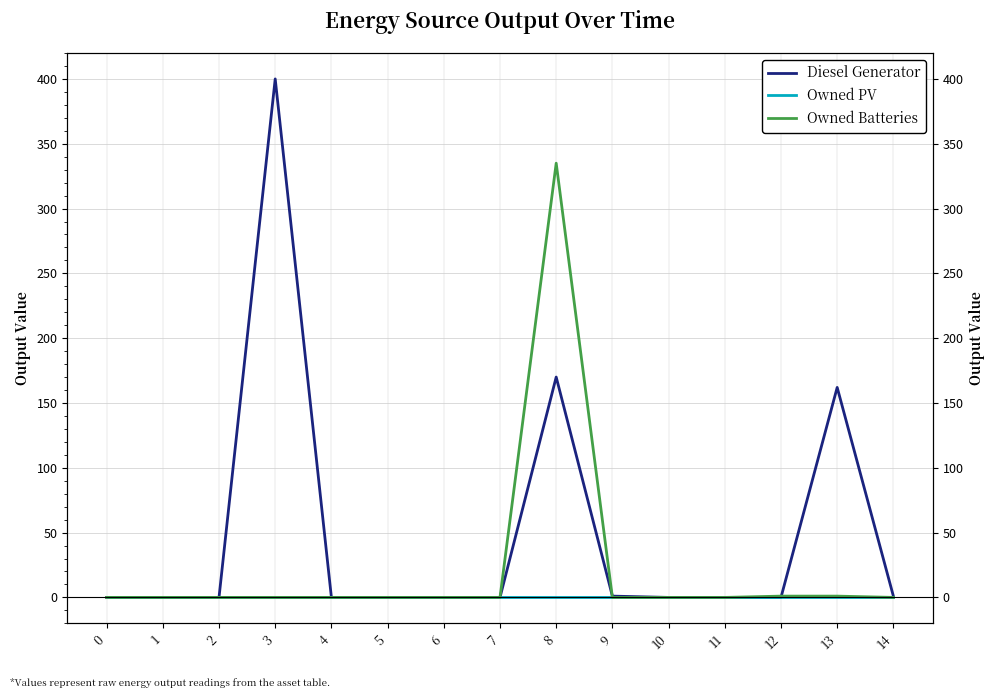

Count the number of categories in the chart.

15